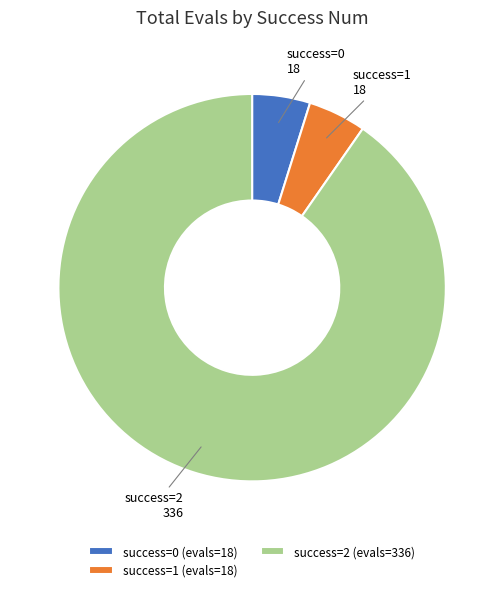

Count the number of slices in the pie.

3